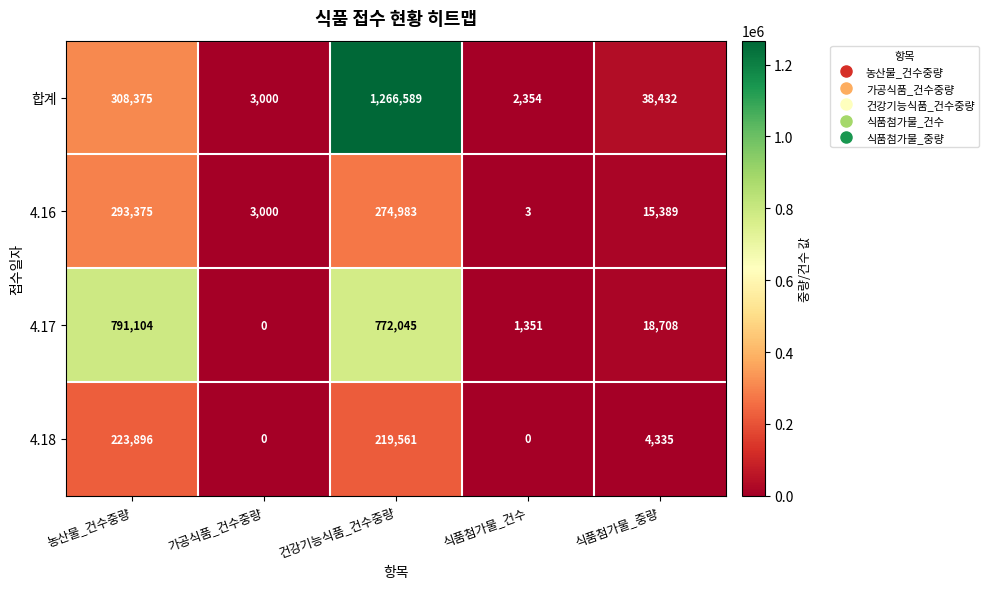

At how many categories does at least one series exceed 821855?

1